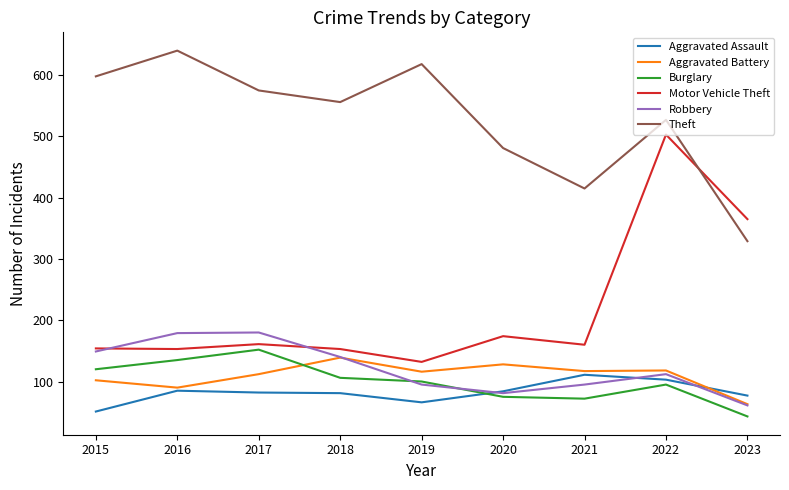

Read the Theft value at 2020.

481